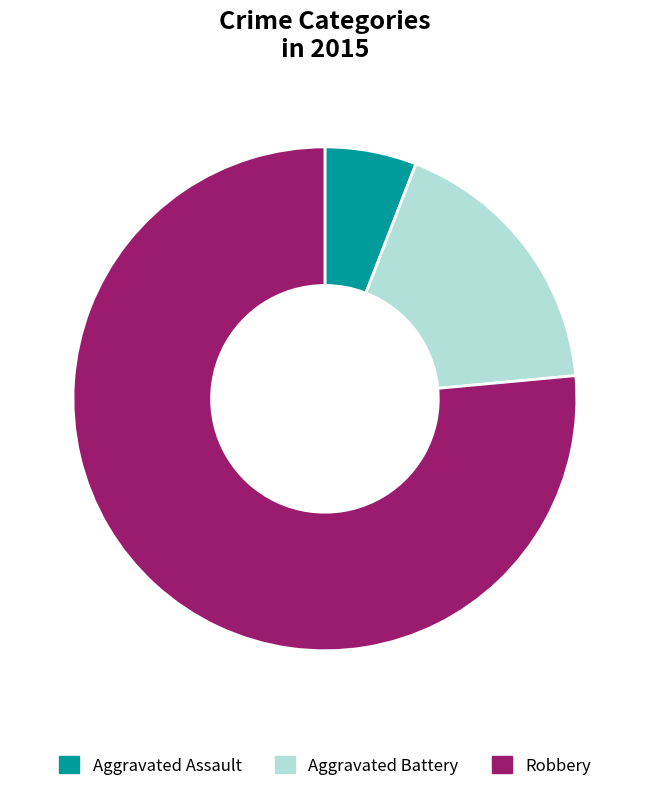

What percentage is the Aggravated Battery slice, to the nearest percent?

18%